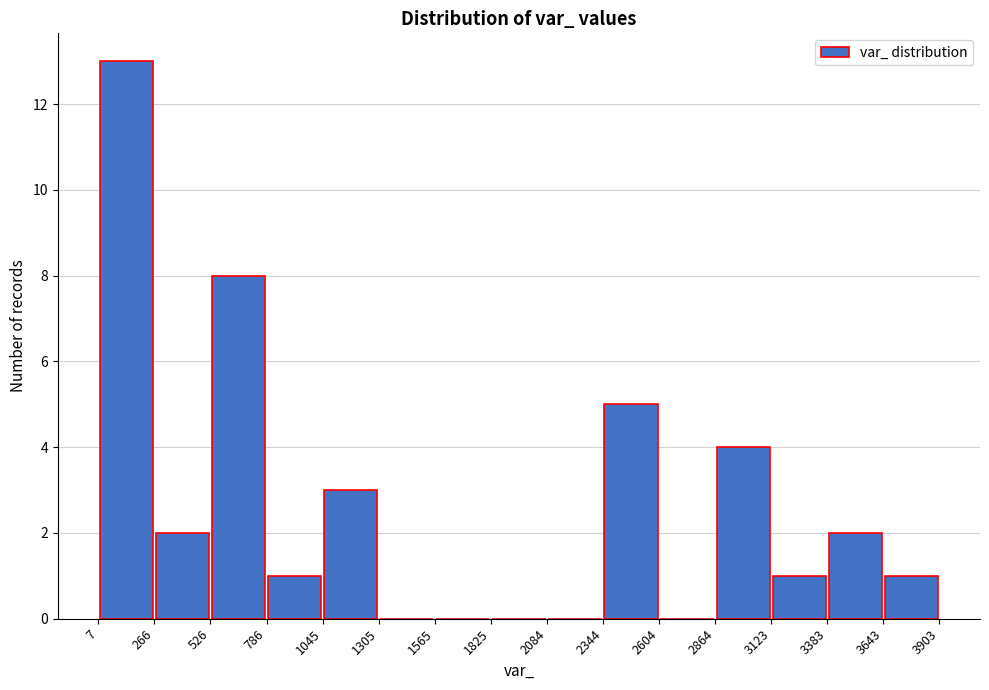

What is the height of the bar covering 7 to 266 on the x-axis? The values are not printed on the chart, so give them approximately, as read against the axis.

13